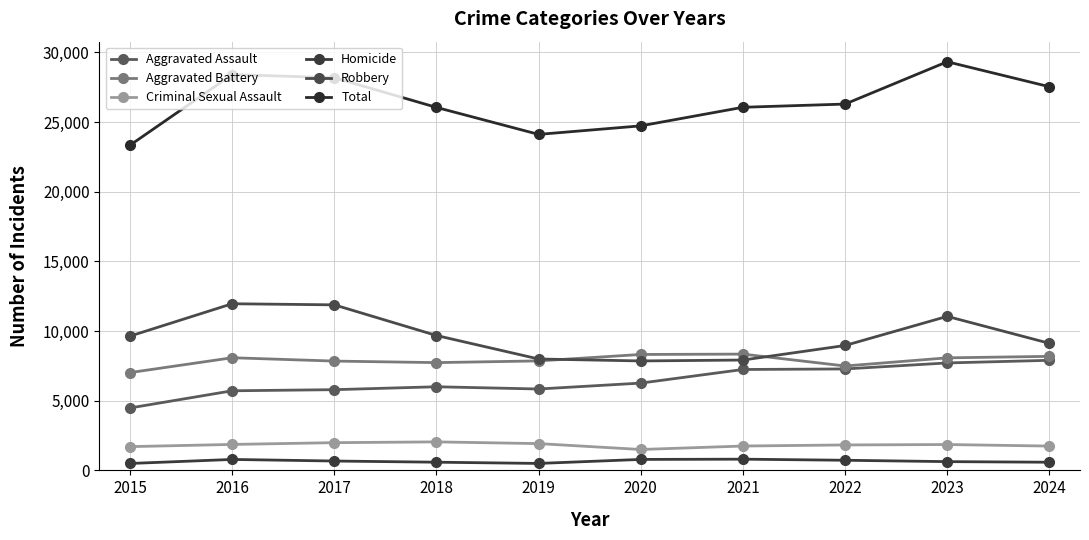

True or false: Criminal Sexual Assault and Homicide cross at least once.

False